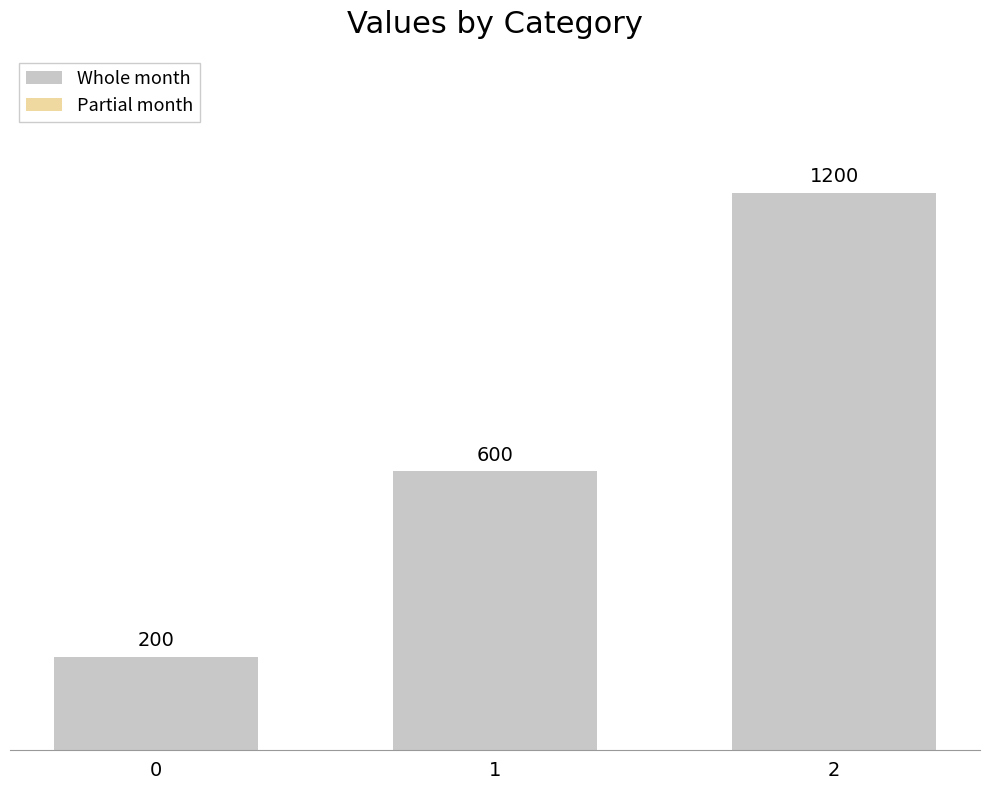

What is the change in value from 1 to 2?

+600